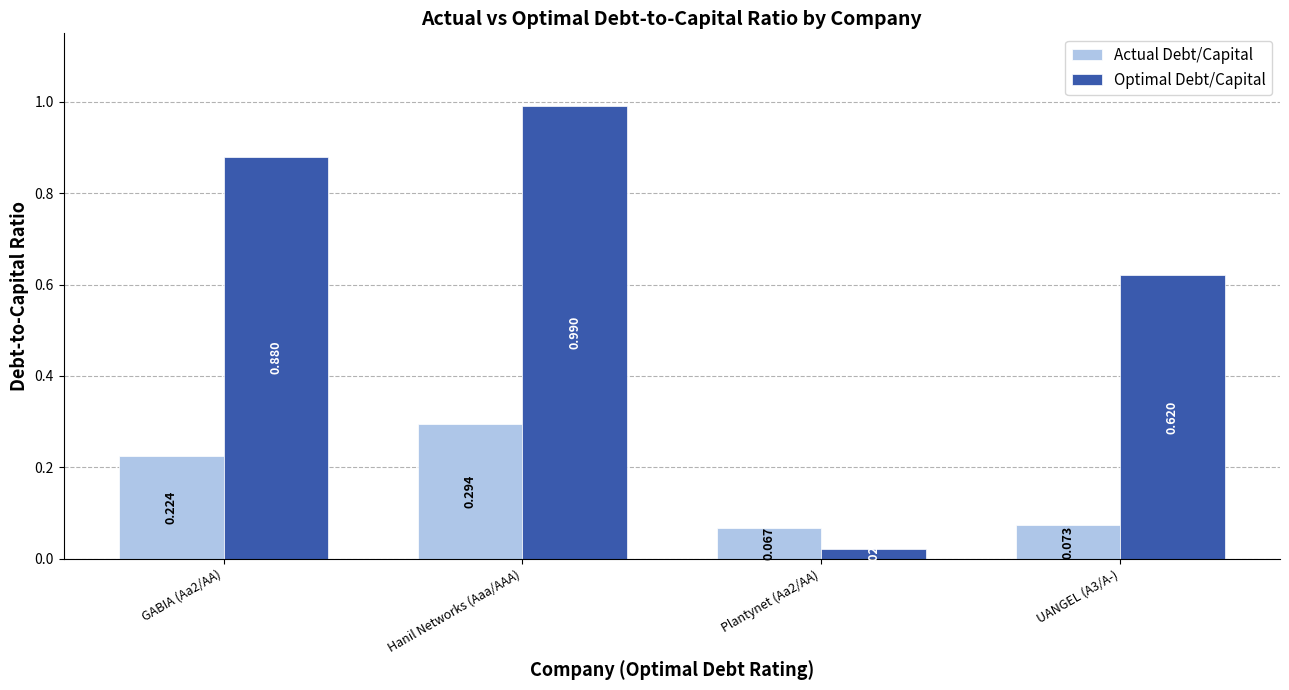

At which category is the sum across all series the highest?

Hanil Networks (Aaa/AAA)